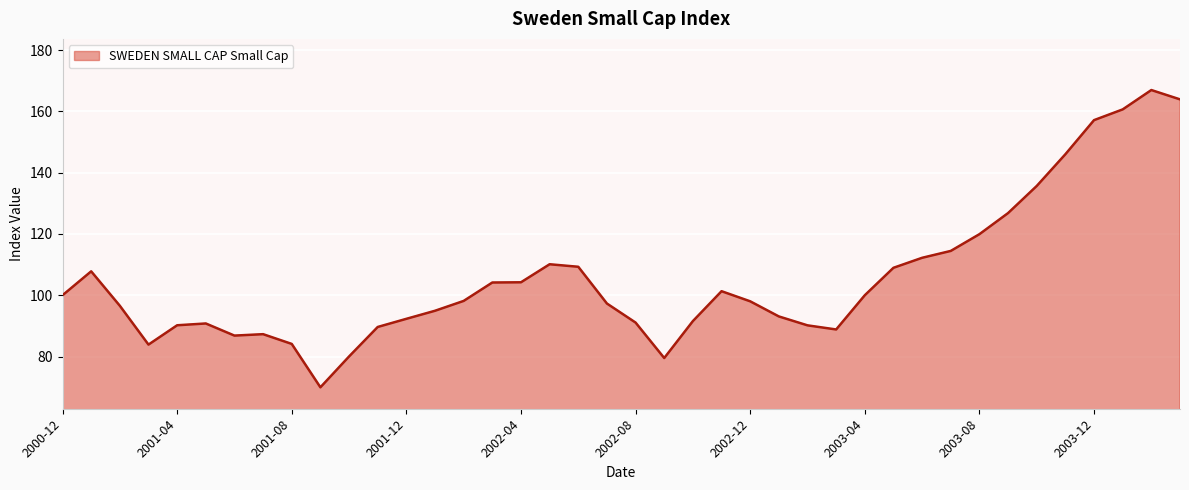

What is the greatest value displayed?

167.0